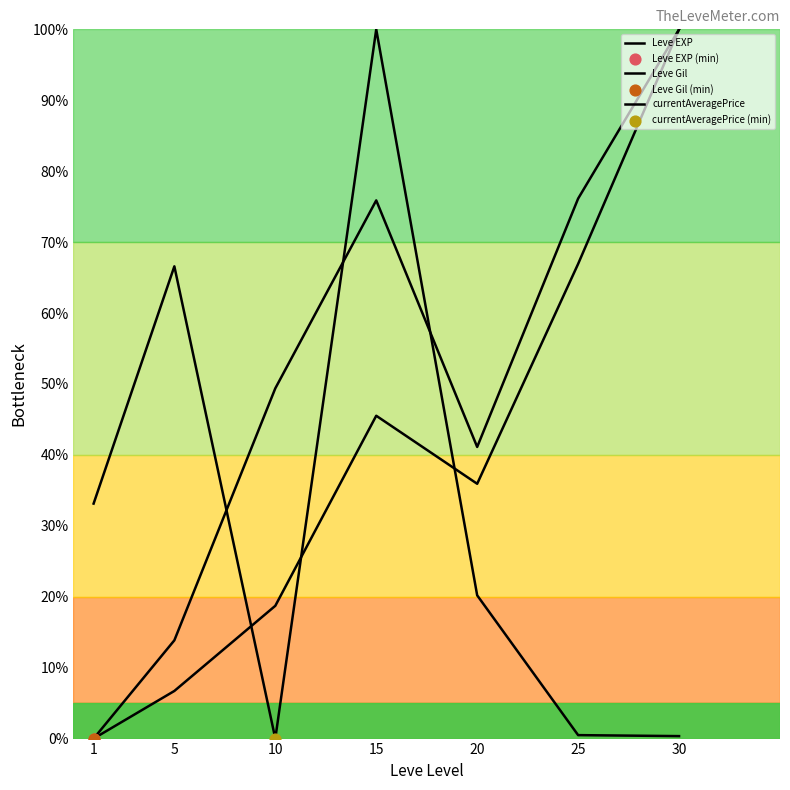

Does the chart have visible grid lines?

No